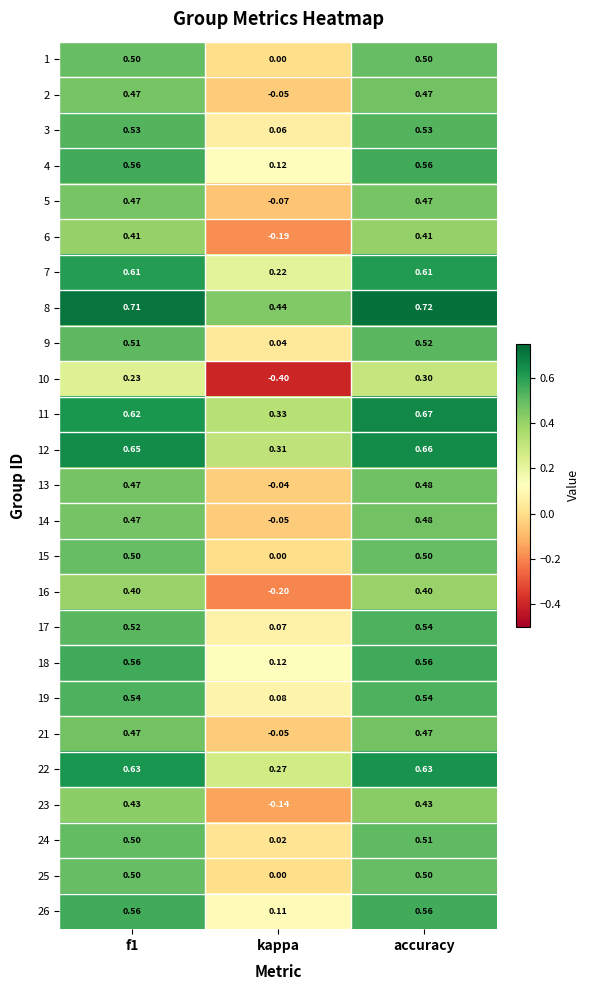

At which category is the sum across all series the highest?

accuracy